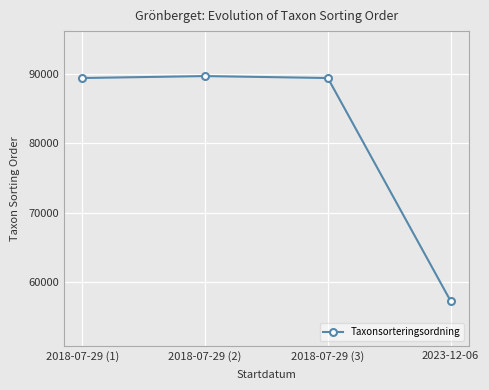

What is the difference between the values at 2018-07-29 (2) and 2018-07-29 (1)?

281